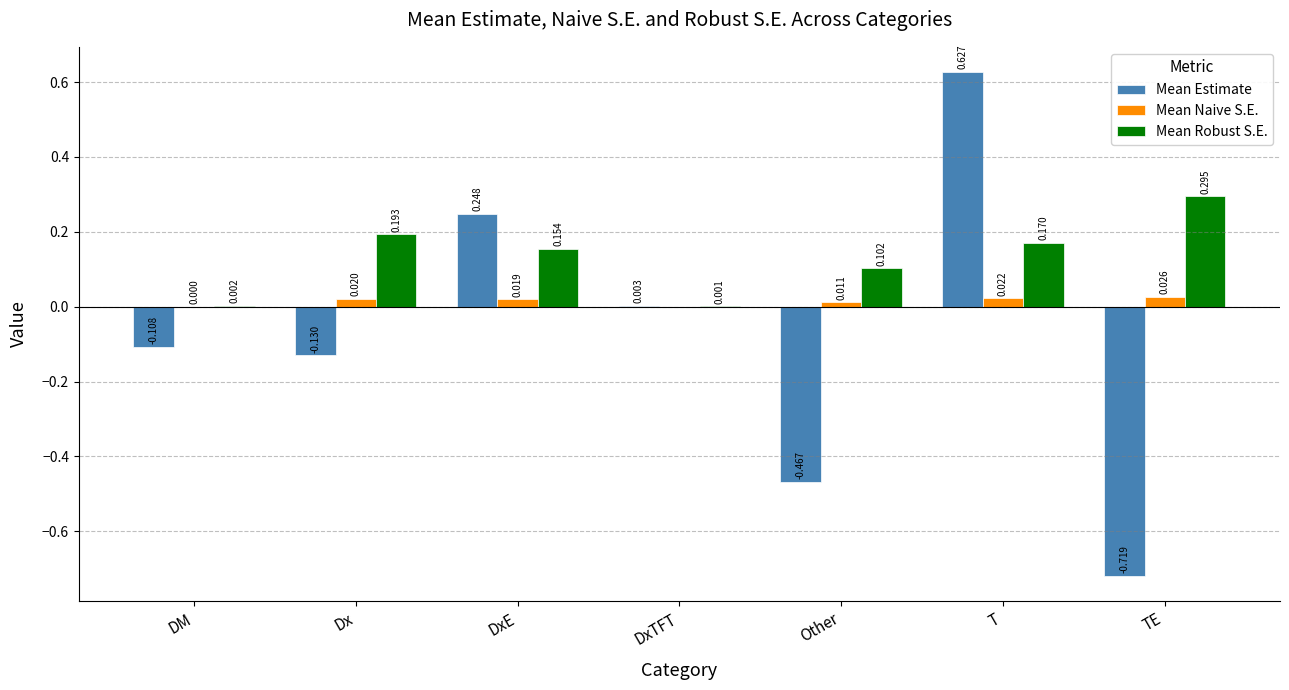

At which category is the sum across all series the highest?

T